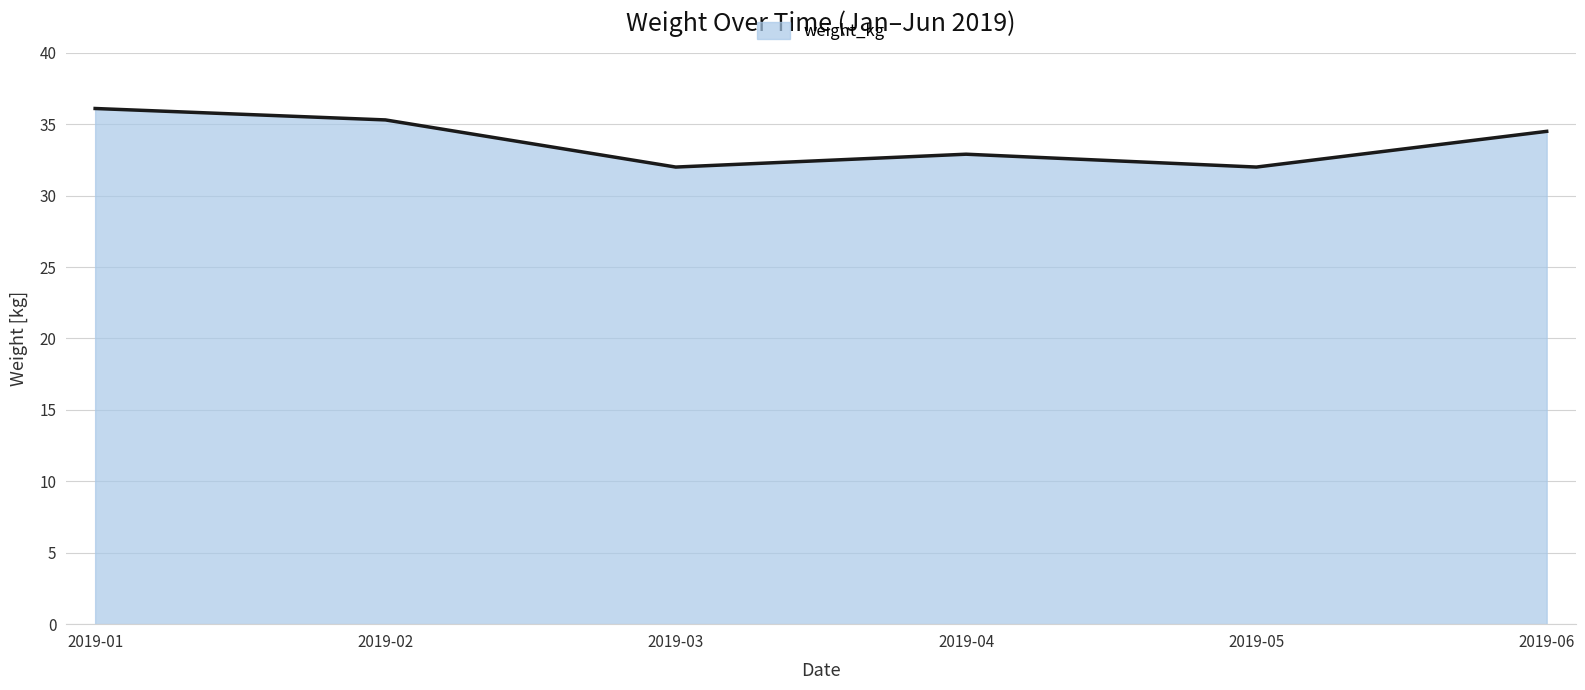

At which category does the data reach its first local peak?

2019-04